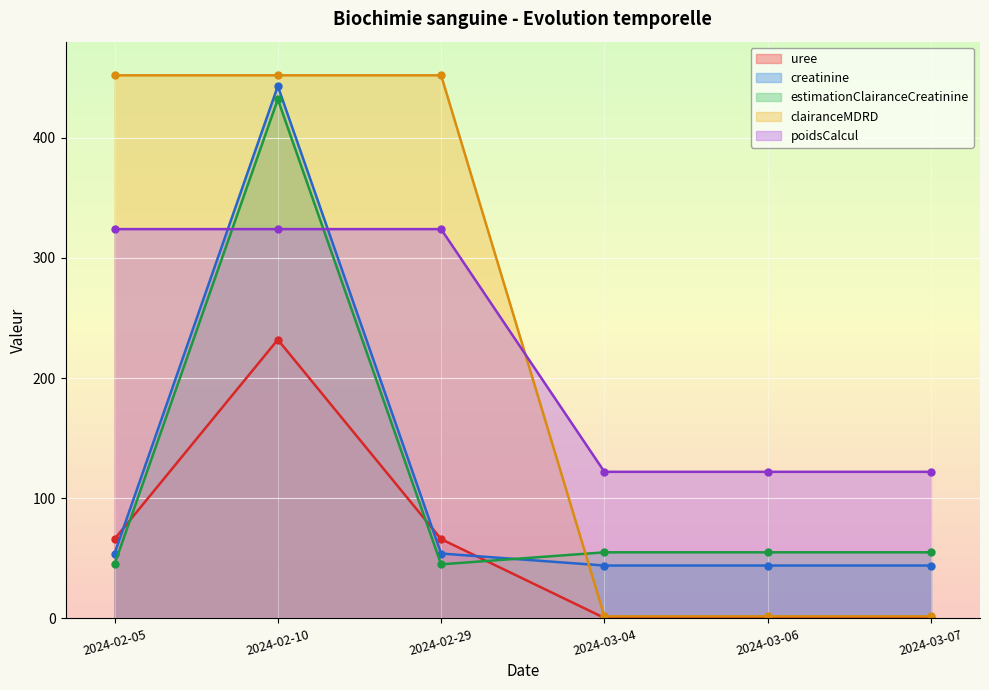

What is the sum of all estimationClairanceCreatinine values?

687.0